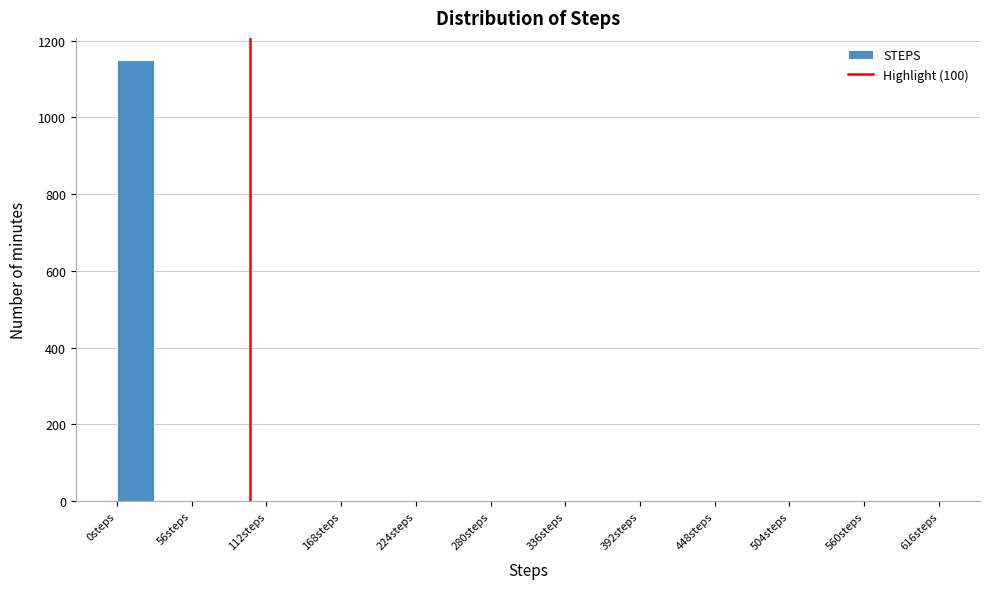

Read against the x-axis, roughly where is the centre of the tallest bar?

10